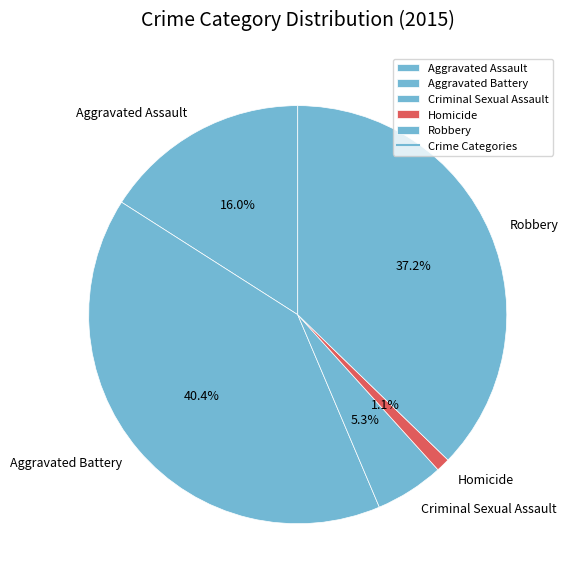

Between Aggravated Assault and Criminal Sexual Assault, which is larger?

Aggravated Assault